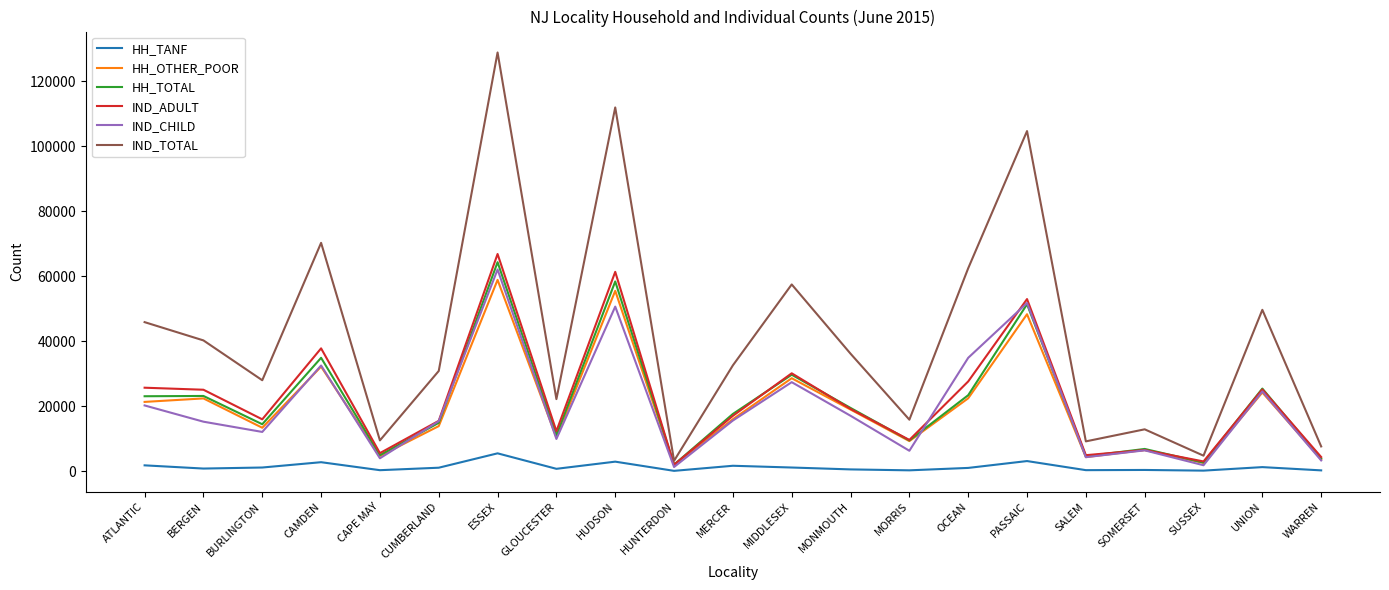

At how many categories does at least one series exceed 33168?

10